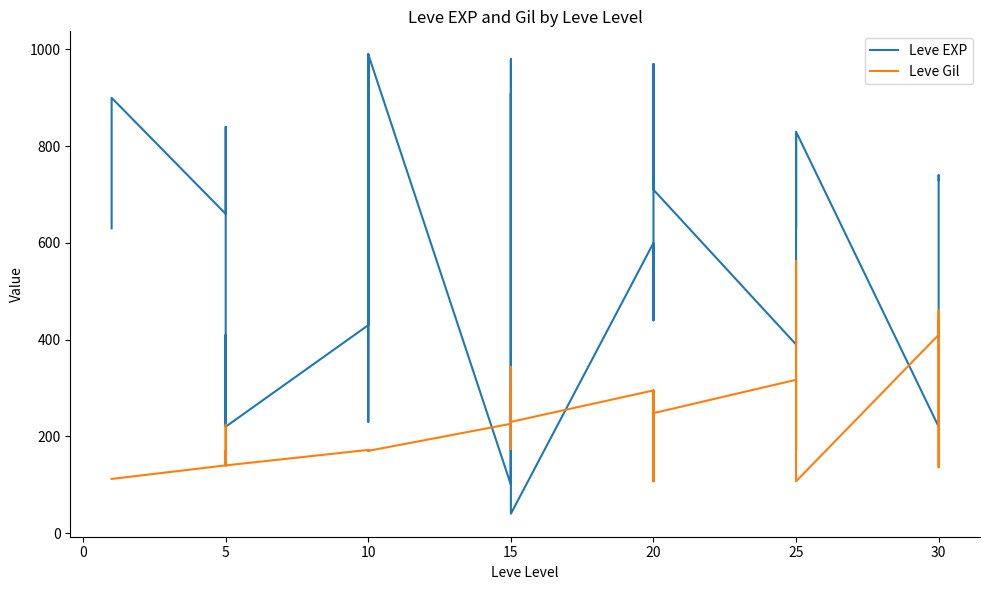

What is the difference between the second highest and second lowest values in the Leve EXP series?

890